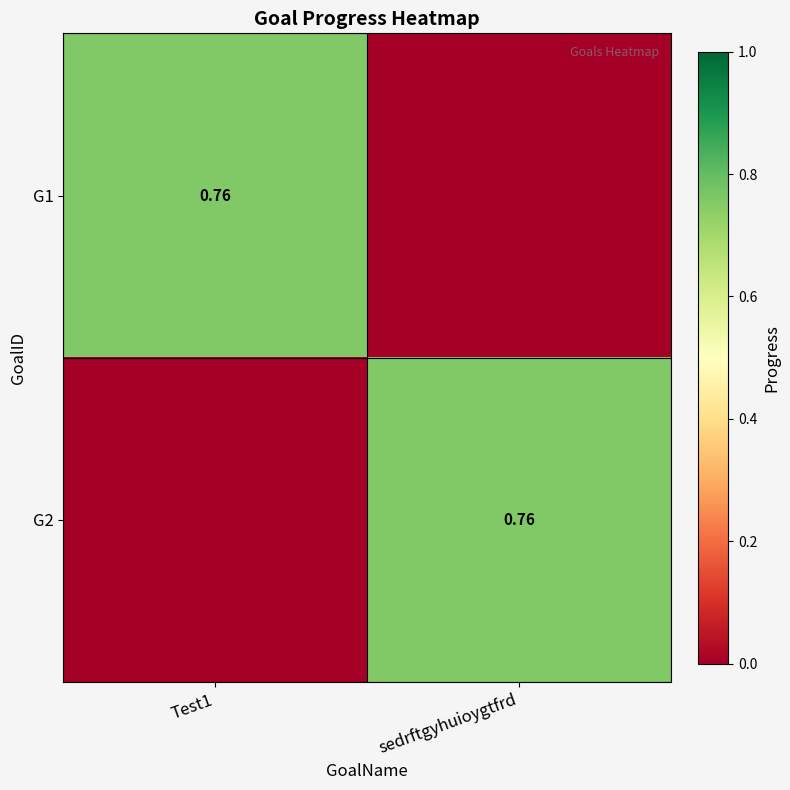

What is the total value across all series at sedrftgyhuioygtfrd?

0.8